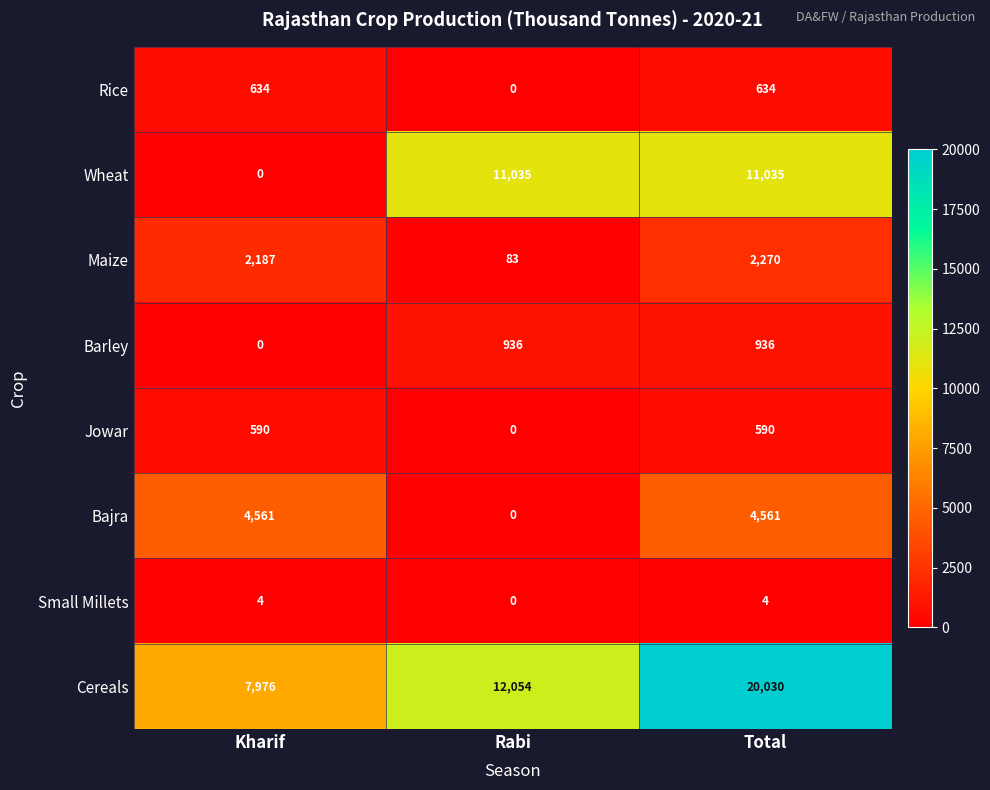

Which series has the largest range (max minus min)?

Cereals